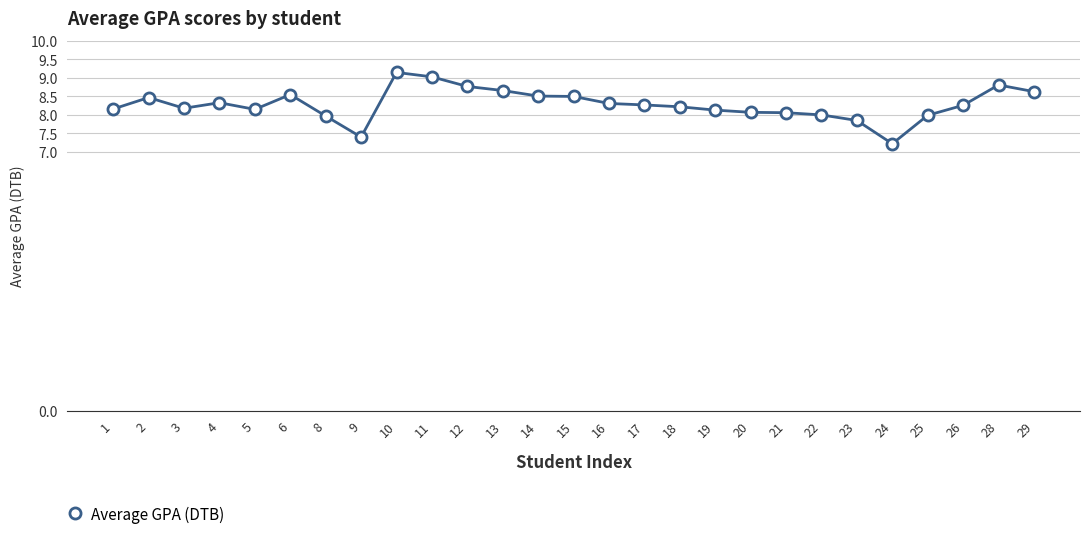

At which category does the chart reach its minimum across all series?

24